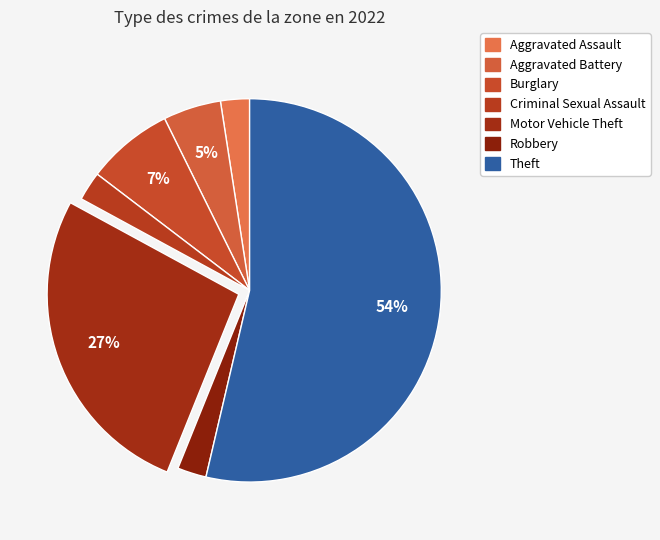

Count the number of slices in the pie.

7